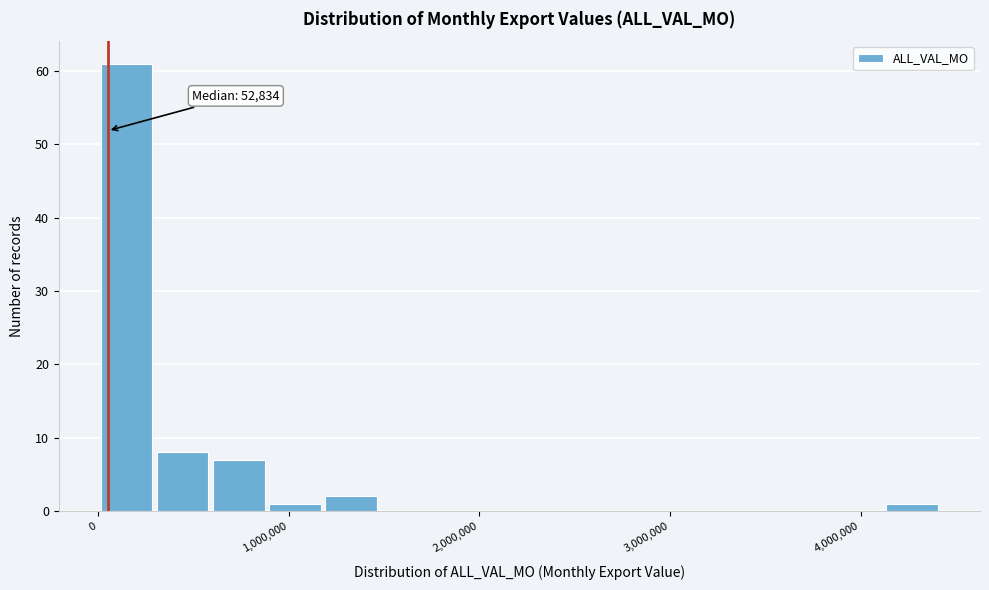

Read against the x-axis, roughly where is the centre of the tallest bar?

200000